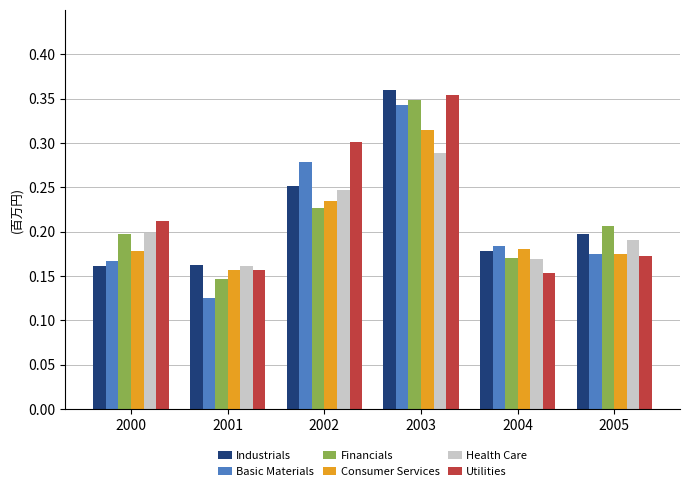

The Consumer Services series shows 0.2 at 2004. True or false?

True